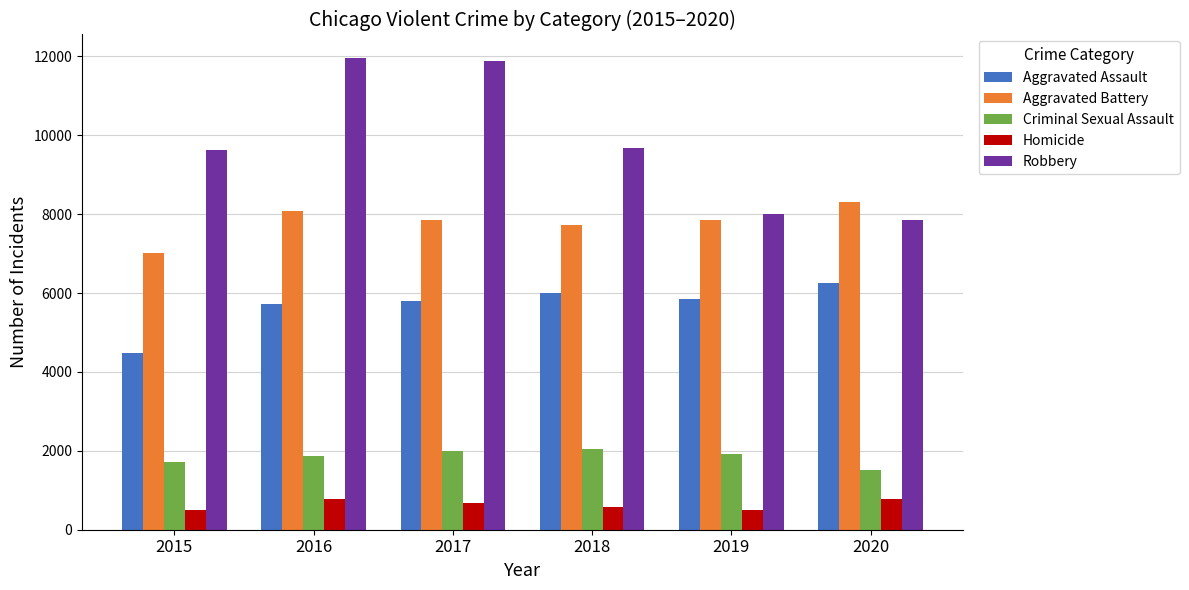

True or false: Homicide has a value of 588 at 2018.

True